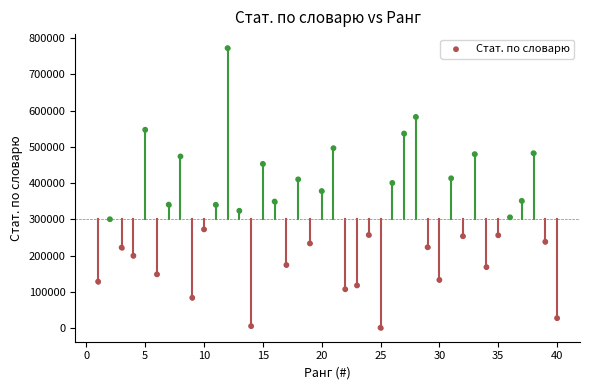

What is the range of Y values (max minus min)?

771033